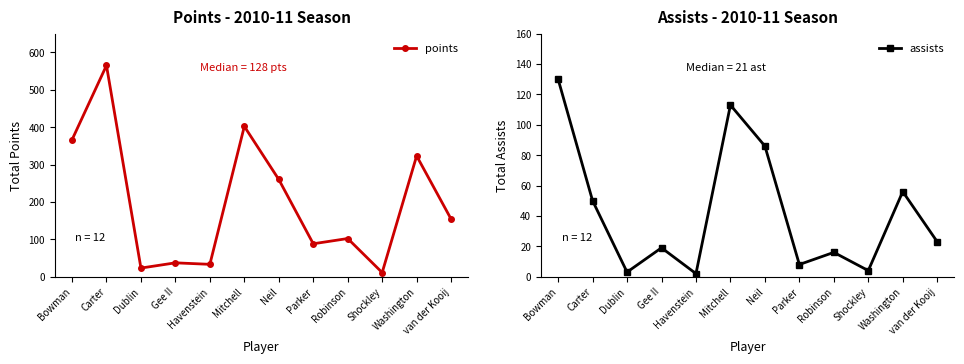

True or false: points has a value of 130 at Mitchell.

False